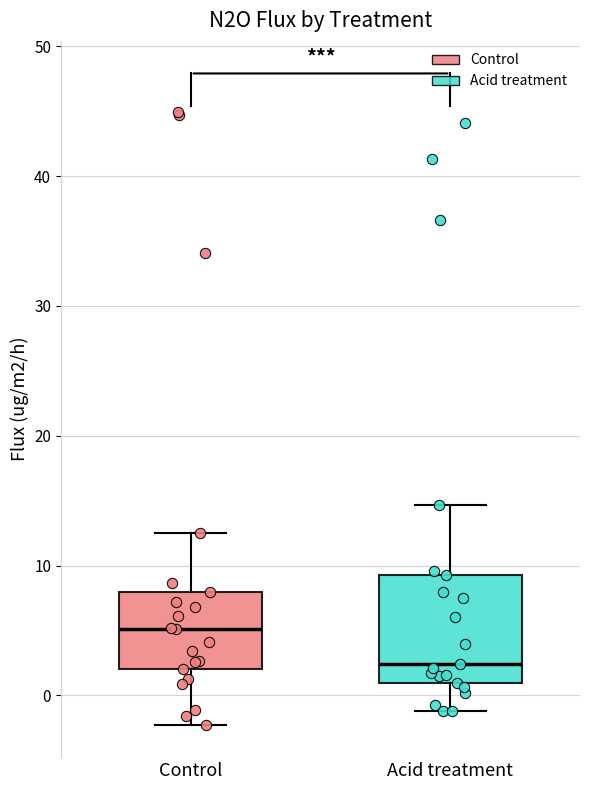

Reading left to right, read every box against the y-axis: the position of its median line, the range the box covers, and the ends of its whiskers. The values are not printed on the chart, so give them approximately, as read against the axis.

Control: median 5, box 2 to 8, whiskers -2 to 13
Acid treatment: median 2, box 1 to 9, whiskers -1 to 15